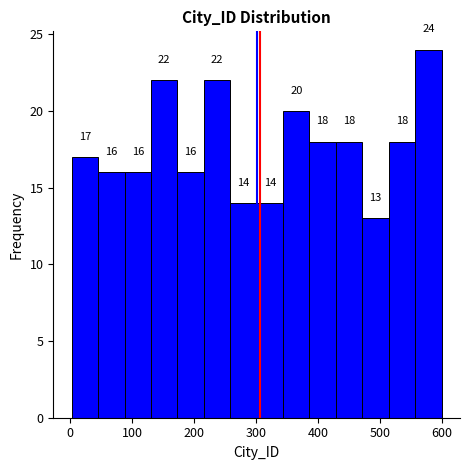

Over which range of the x-axis is the bar tallest?

560 to 600